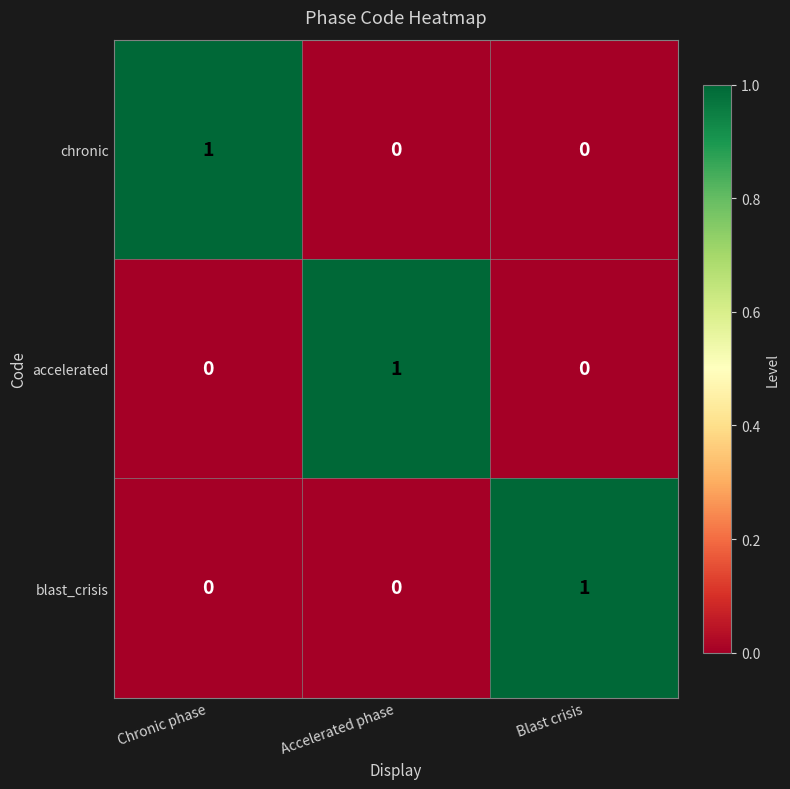

At how many categories does at least one series exceed 0?

3